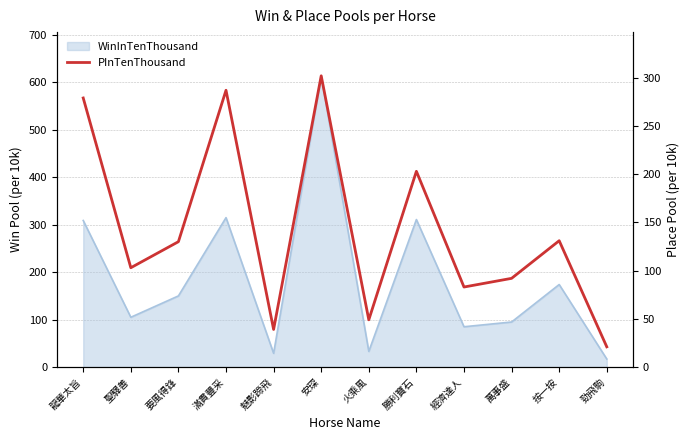

What position from the left is 安琛?

6